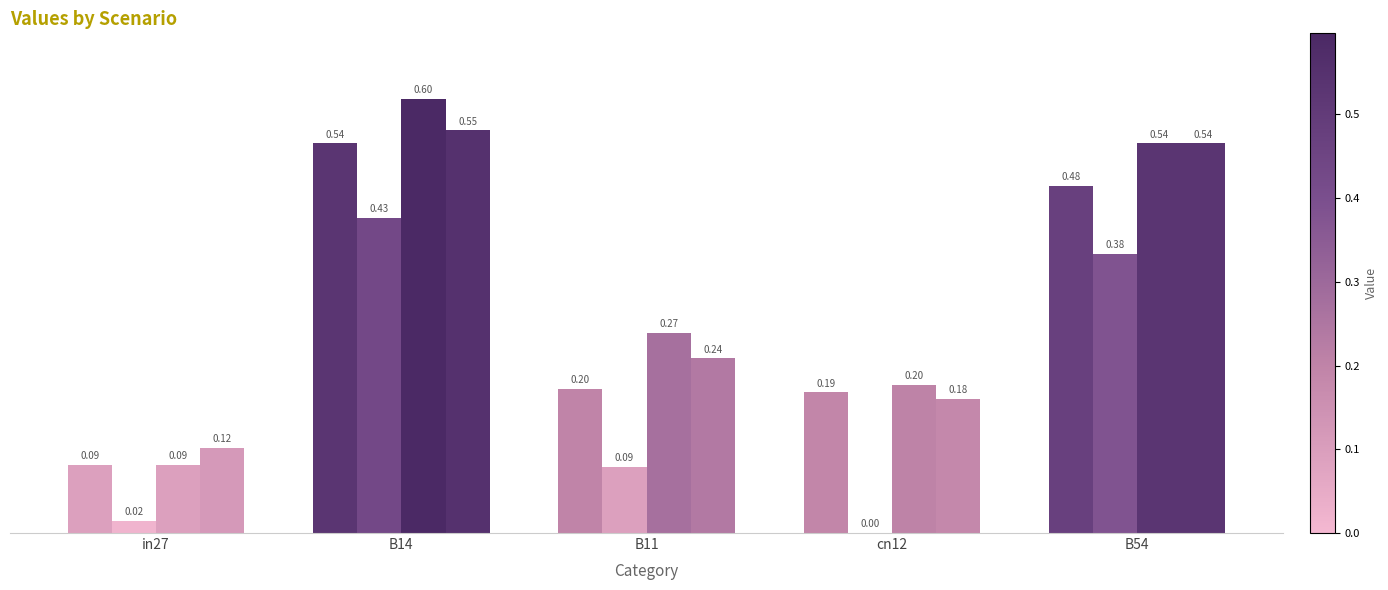

How many data points does each series have?

5